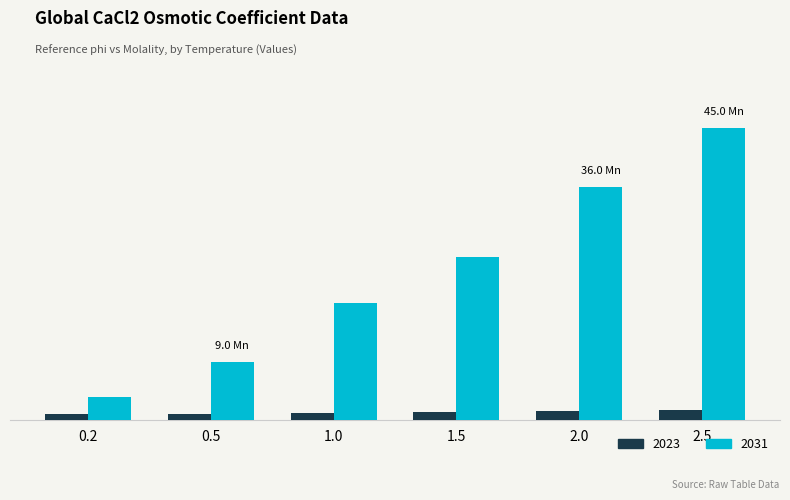

What is the spread (max minus min) of values at 1.5?

24.0